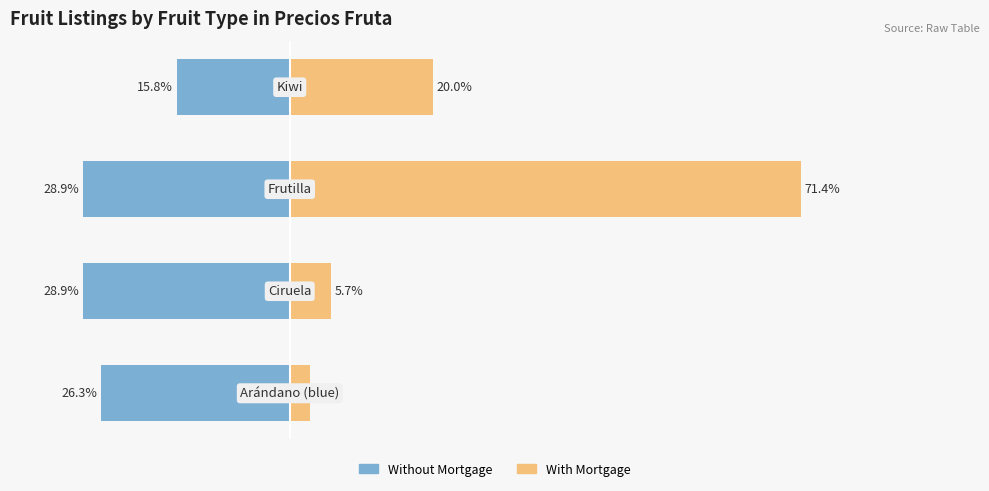

Reading right to left, list all the values displayed in this chart.

Without Mortgage: -15.8	-28.9	-28.9	-26.3
With Mortgage: 20.0	71.4	5.7	2.9